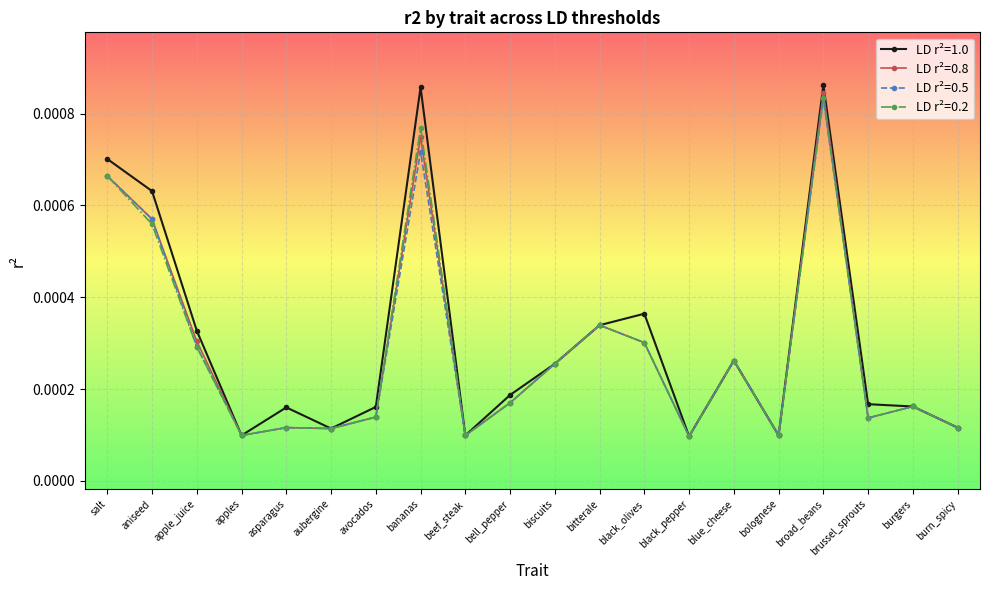

How many LD r²=1.0 values are between 0 and 1?

20